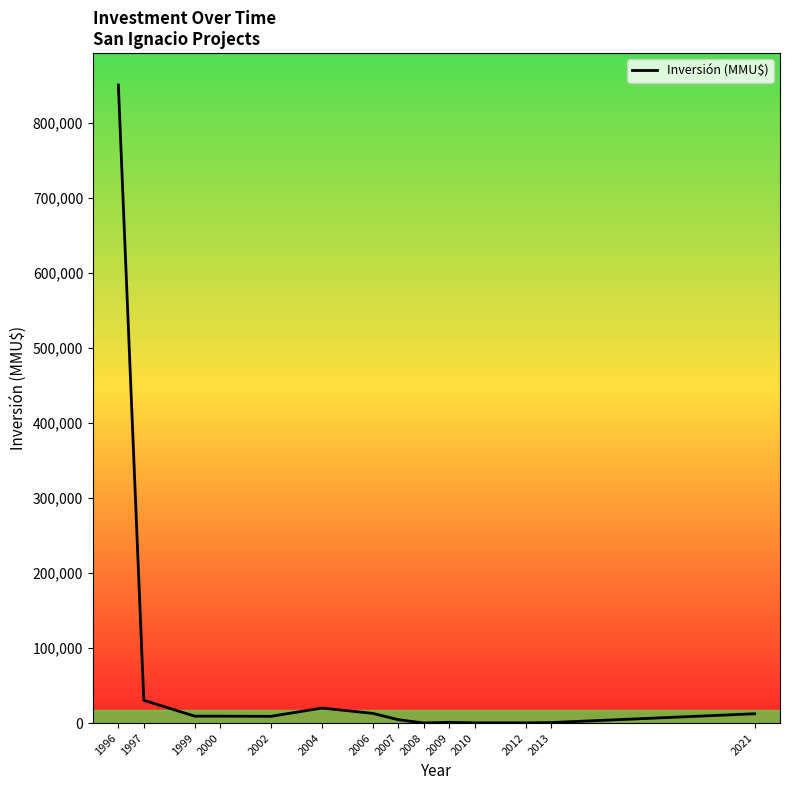

Between 2010 and 2006, which is larger?

2006